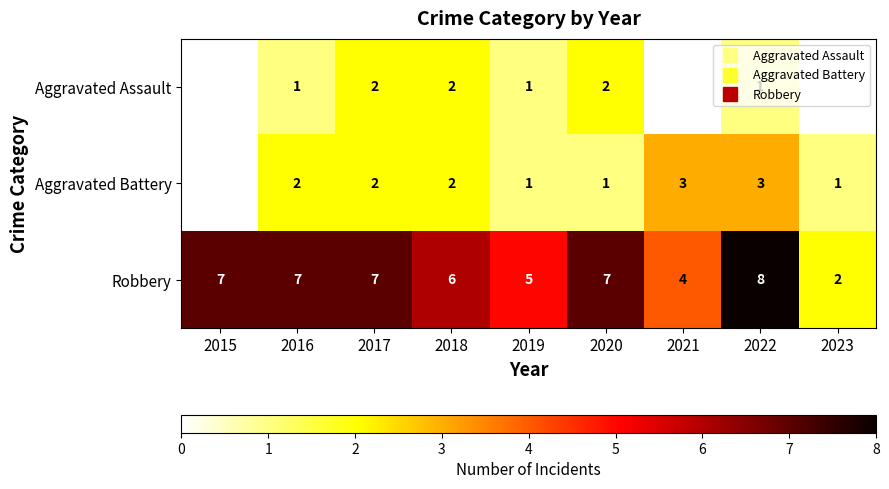

Which series has the largest total across all categories?

Robbery